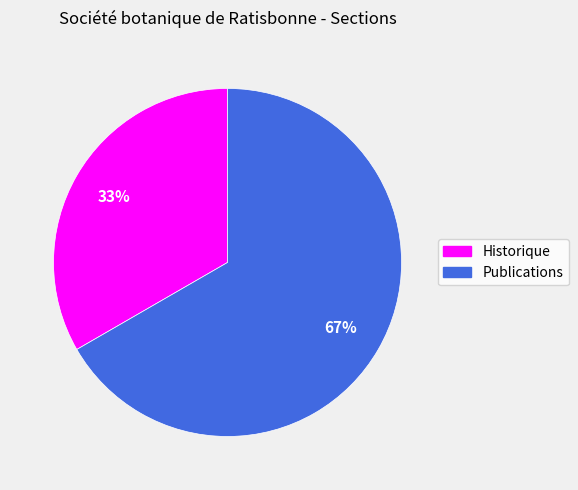

The Historique slice represents 24% of the pie. True or false?

False